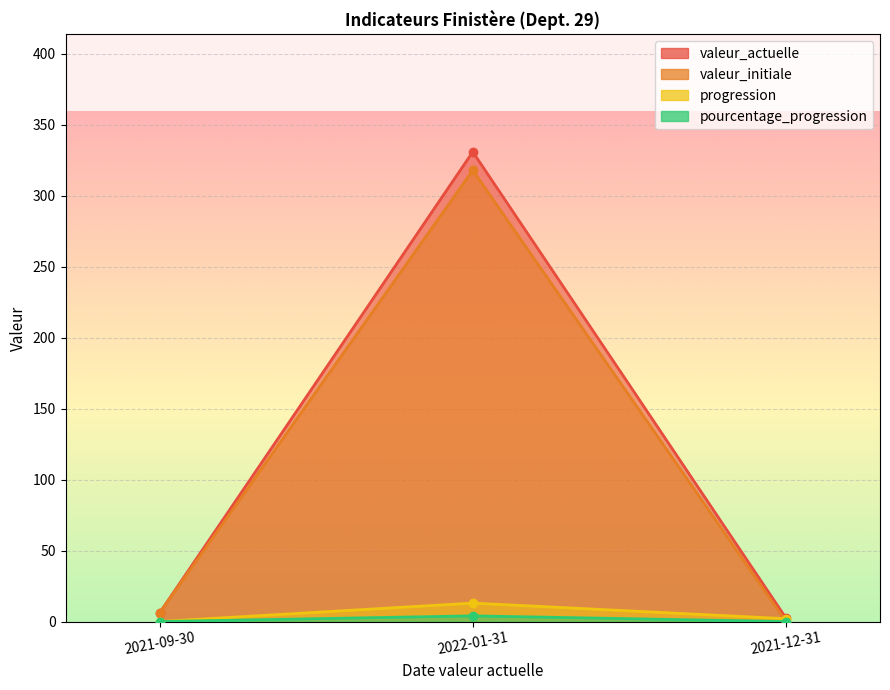

The value of pourcentage_progression at 2021-09-30 is 2.1. True or false?

False